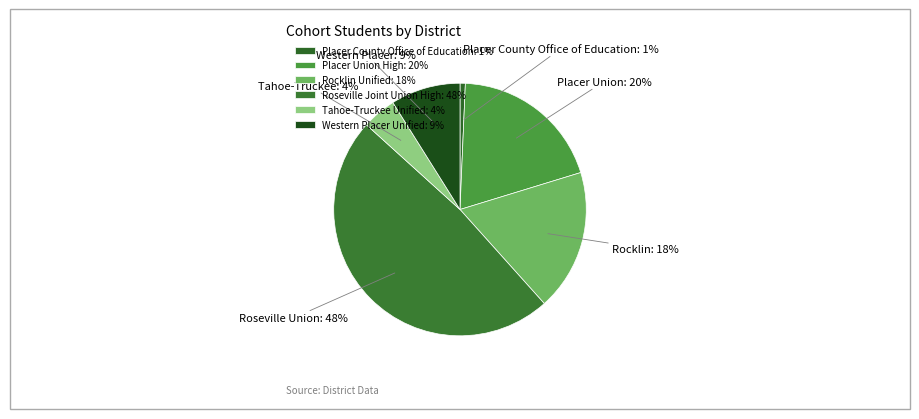

Do Roseville Joint Union High and Placer Union High together represent more than half of the pie?

Yes